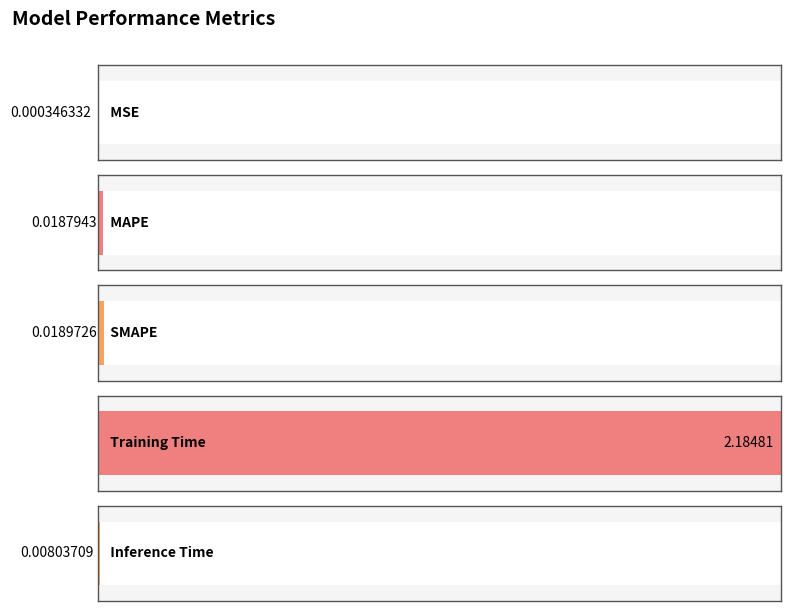

Reading left to right, what are all the values shown in this chart?

MSE=0.0	MAPE=0.0	SMAPE=0.0	Training Time=2.2	Inference Time=0.0